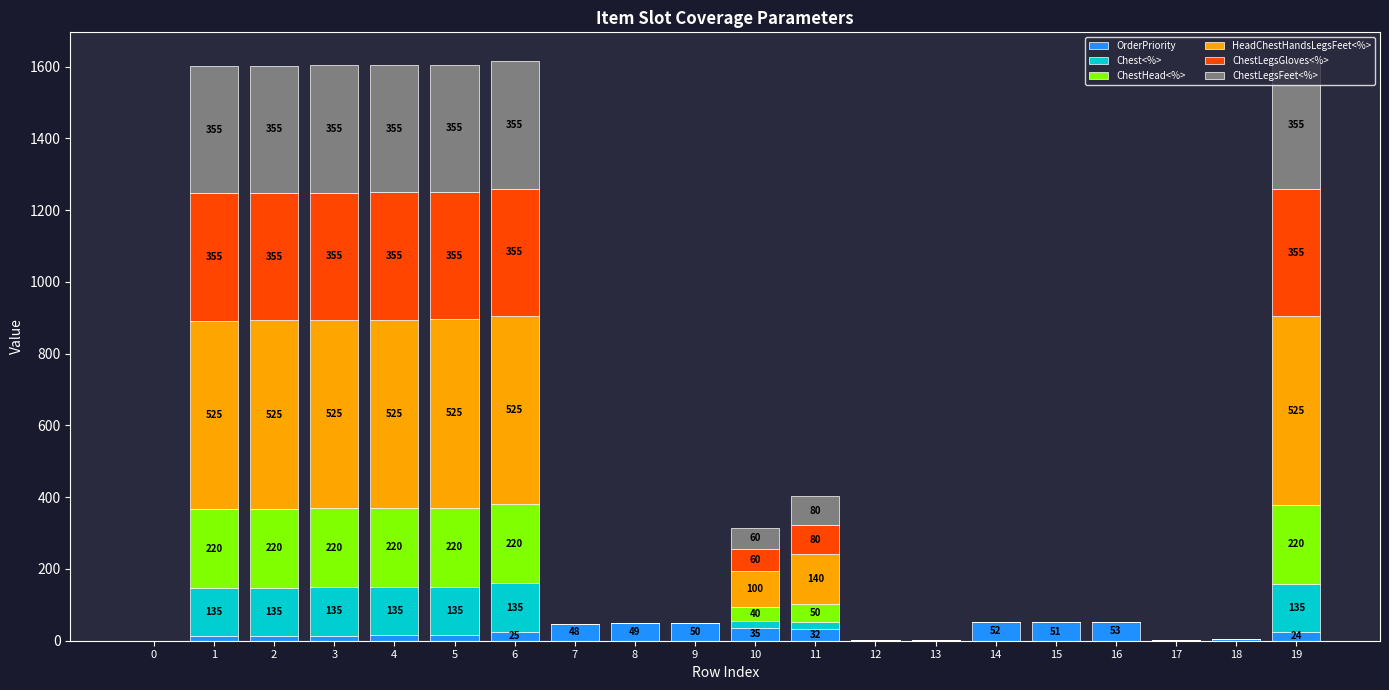

Does the chart contain stacked bars?

Yes